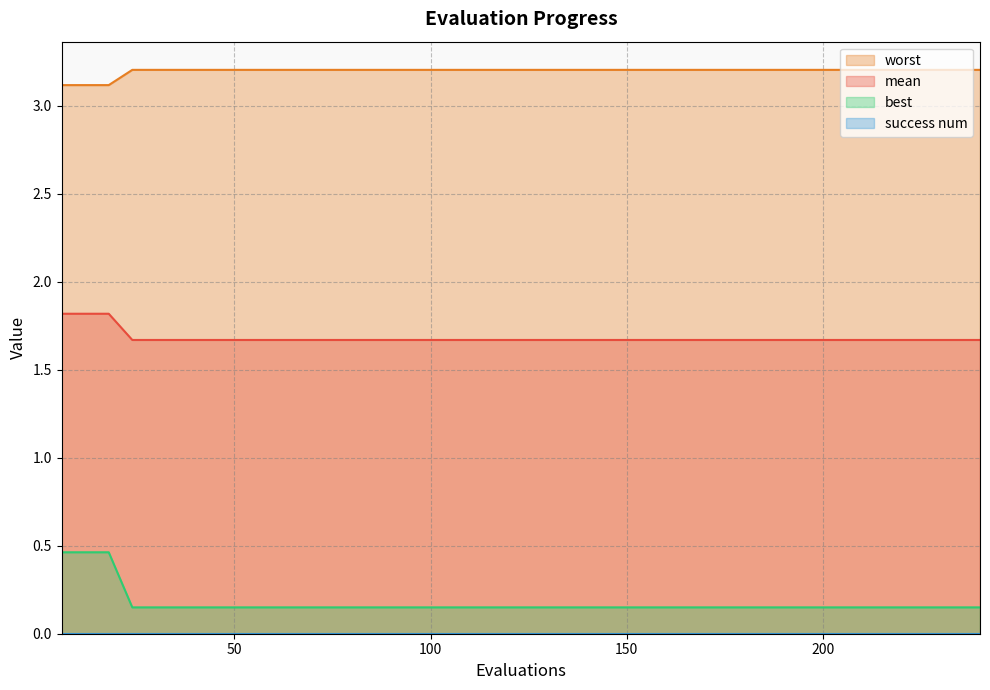

What is the highest value of the mean series?

1.8